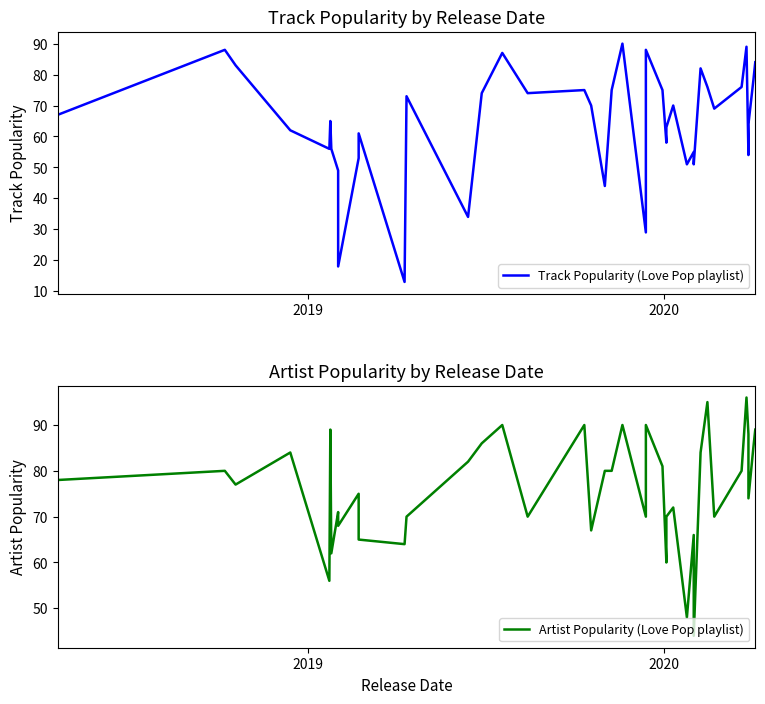

Is it true that Track Popularity (Love Pop playlist) equals 37 at 9?

False